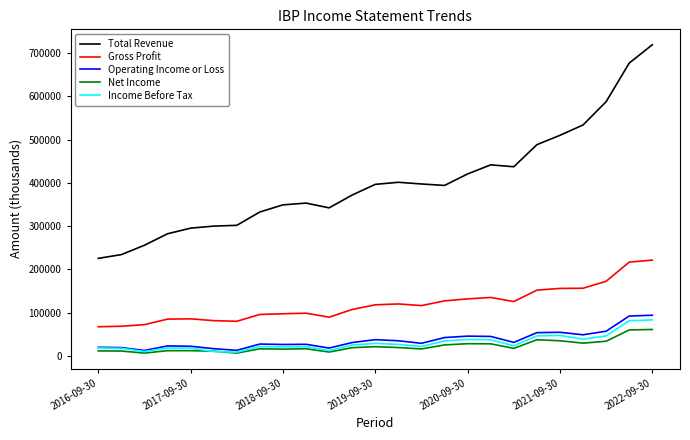

What is the lowest value of the Total Revenue series?

225400